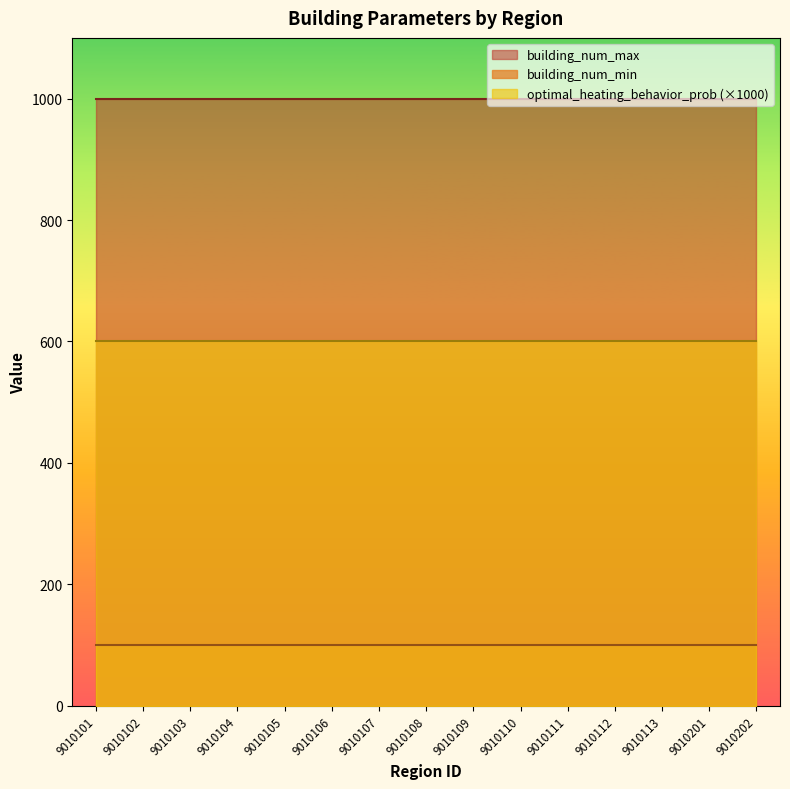

Which series has the widest spread of values?

building_num_min